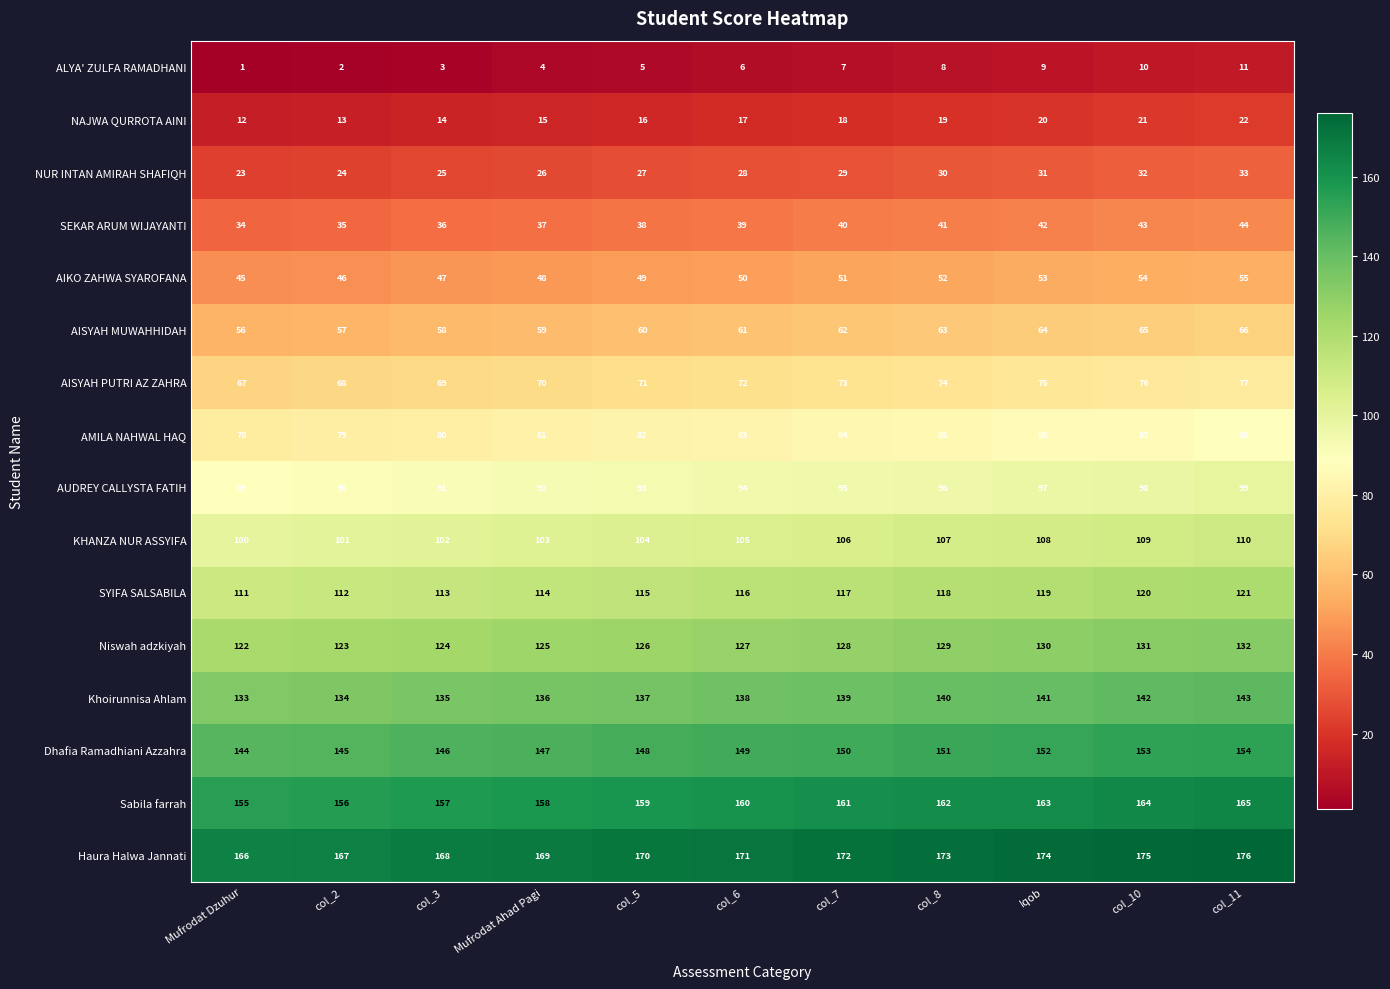

How many Haura Halwa Jannati values are between 168 and 174?

7